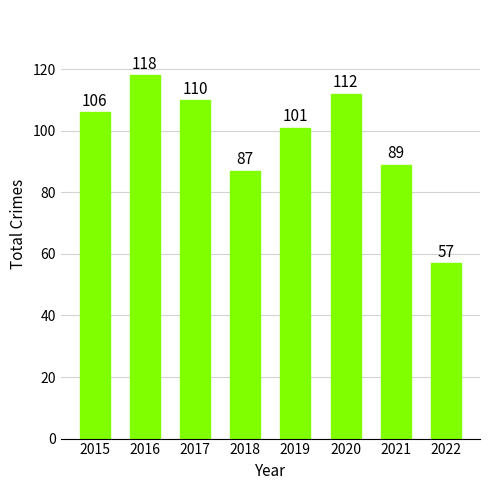

Which has a higher value, 2018 or 2019?

2019